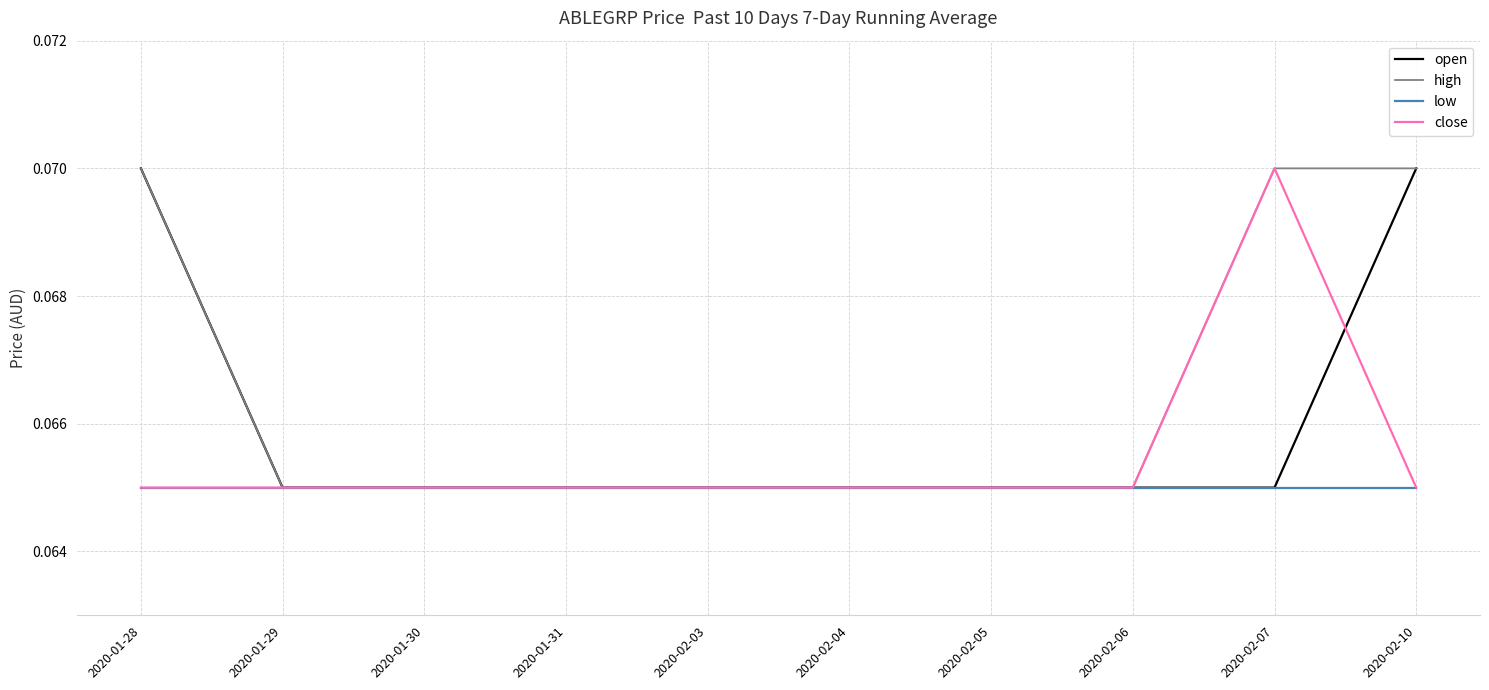

List the series in order of their overall mean, highest first.

high, open, close, low